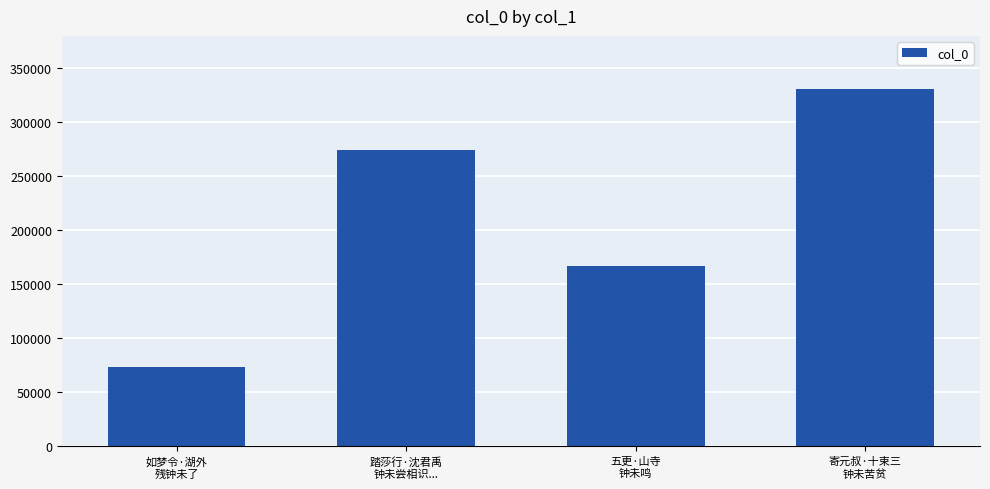

What is the change in value from 踏莎行·沈君禹
钟未尝相识... to 寄元叔·十束三
钟未苦贫?

+55885